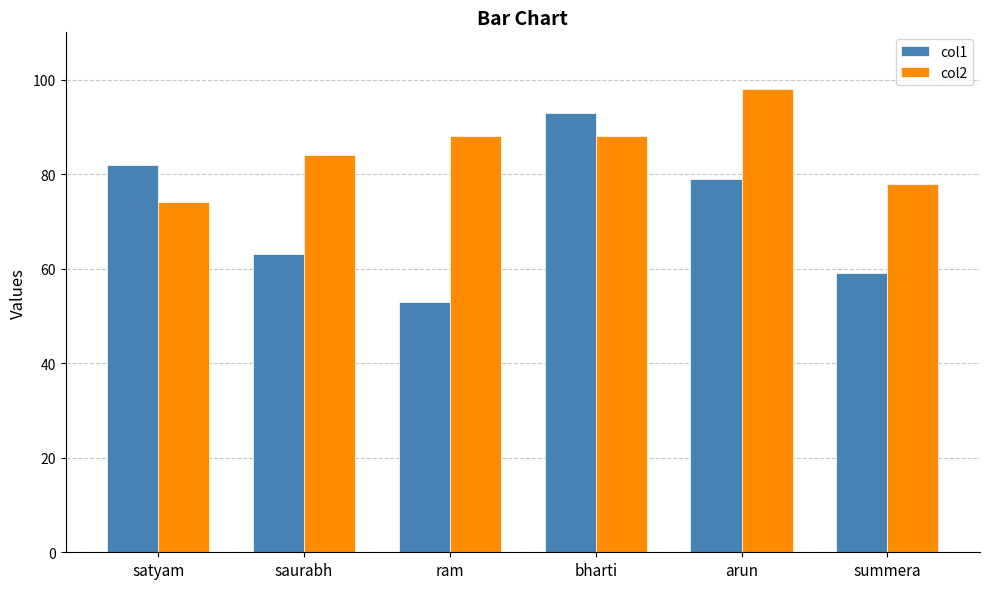

What value does the col2 series have at bharti?

88